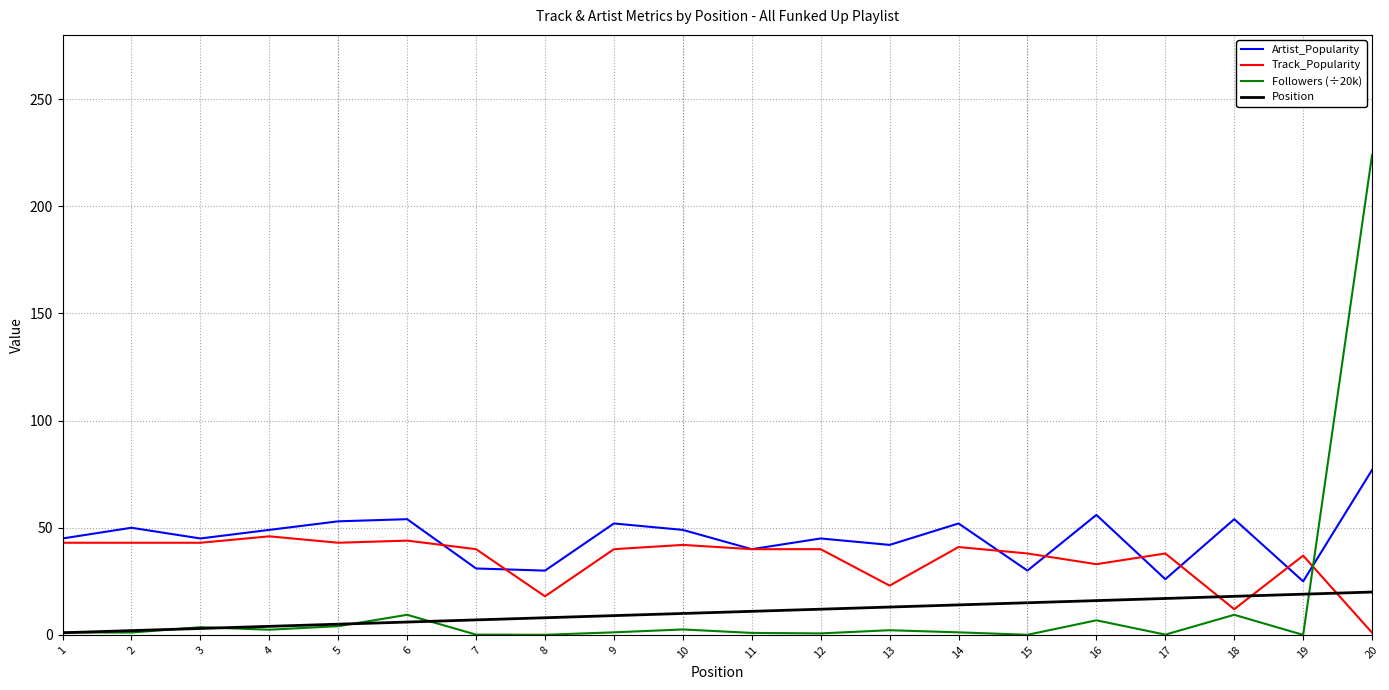

Is it true that Artist_Popularity equals 45.0 at 3?

True